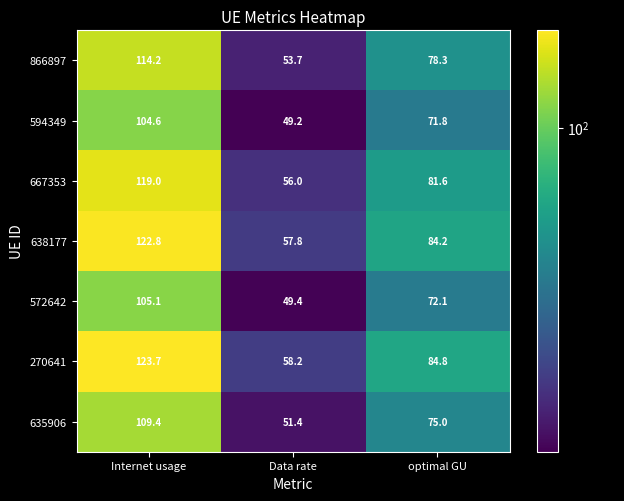

How many series are shown in this chart?

7